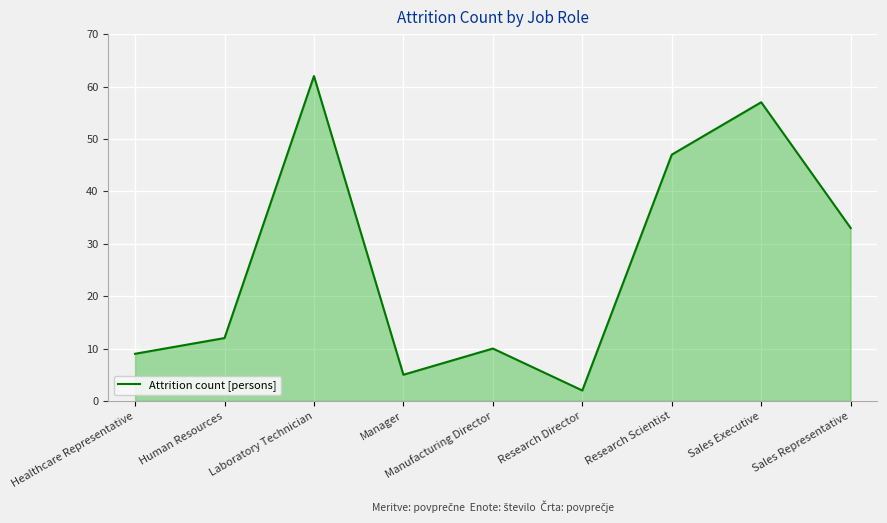

What is the sum of all values?

237